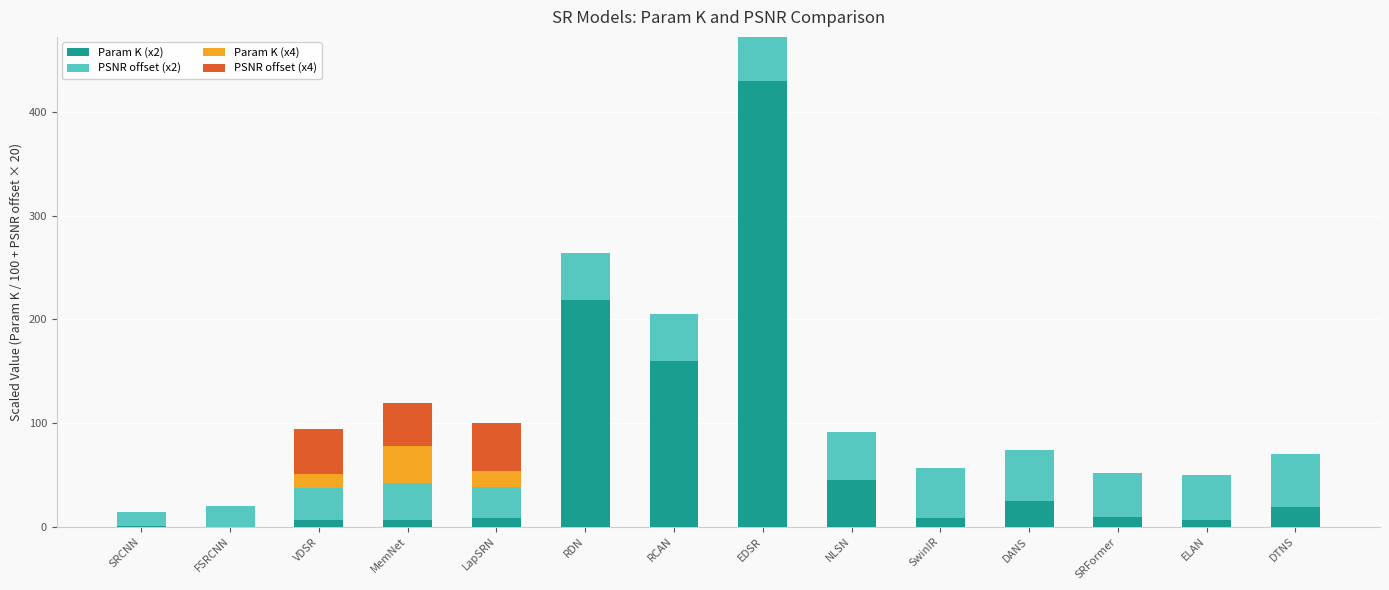

What is the sum of all Param K (x2) values?

943.4